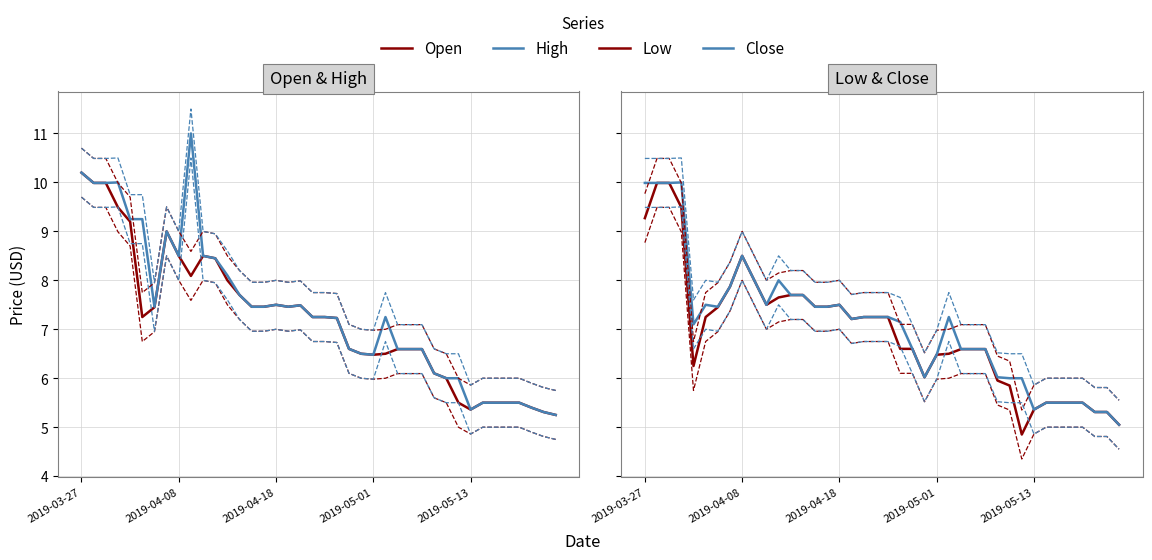

Reading right to left, list all the values displayed in this chart.

Open: 5.2	5.3	5.4	5.5	5.5	5.5	5.5	5.4	5.5	6.0	6.1	6.6	6.6	6.6	6.5	6.5	6.5	6.6	7.2	7.2	7.2	7.5	7.5	7.5	7.5	7.5	7.7	8.0	8.4	8.5	8.1	8.5	9.0	7.4	7.2	9.2	9.5	10.0	10.0	10.2
High: 5.2	5.3	5.4	5.5	5.5	5.5	5.5	5.4	6.0	6.0	6.1	6.6	6.6	6.6	7.2	6.5	6.5	6.6	7.2	7.2	7.2	7.5	7.5	7.5	7.5	7.5	7.7	8.1	8.4	8.5	11.0	8.5	9.0	7.5	9.2	9.2	10.0	10.0	10.0	10.2
Low: 5.1	5.3	5.3	5.5	5.5	5.5	5.5	5.4	4.8	5.8	6.0	6.6	6.6	6.6	6.5	6.5	6.0	6.6	6.6	7.2	7.2	7.2	7.2	7.5	7.5	7.5	7.7	7.7	7.7	7.5	8.0	8.5	7.9	7.4	7.2	6.2	9.5	10.0	10.0	9.3
Close: 5.1	5.3	5.3	5.5	5.5	5.5	5.5	5.4	6.0	6.0	6.0	6.6	6.6	6.6	7.2	6.5	6.0	6.6	7.2	7.2	7.2	7.2	7.2	7.5	7.5	7.5	7.7	7.7	8.0	7.5	8.0	8.5	7.9	7.5	7.5	7.1	10.0	10.0	10.0	10.0